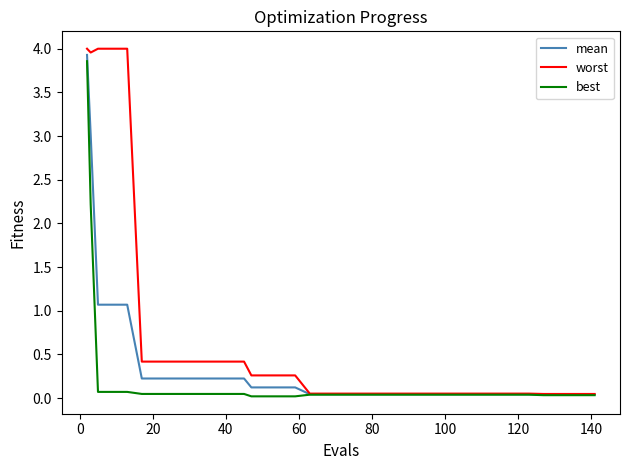

What is the highest value of the best series?

3.9